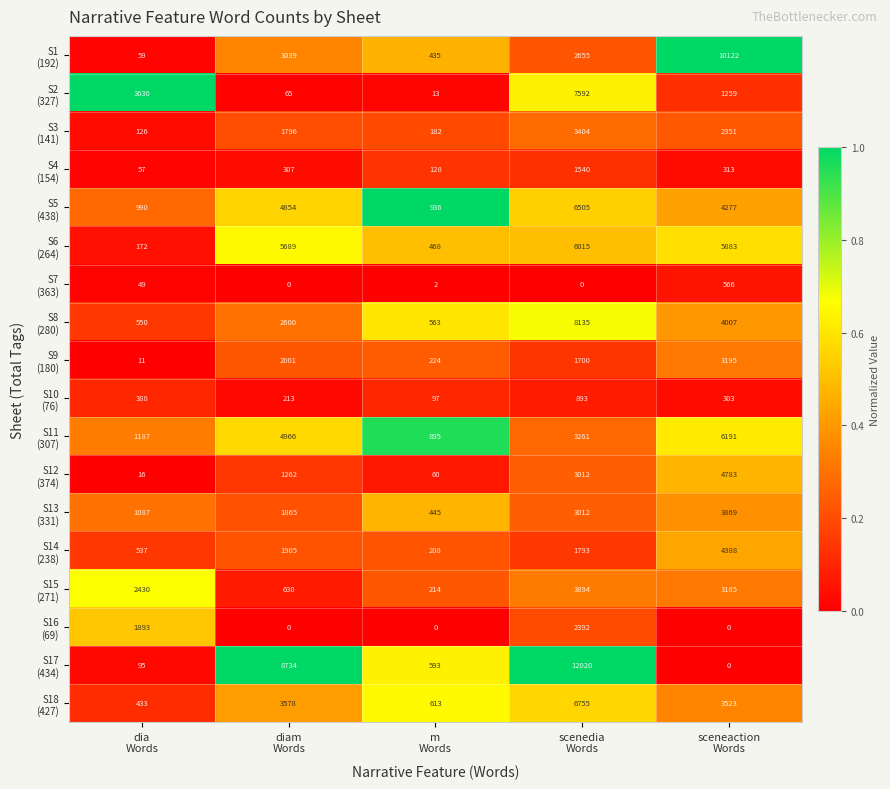

At how many categories does at least one series exceed 6078?

3